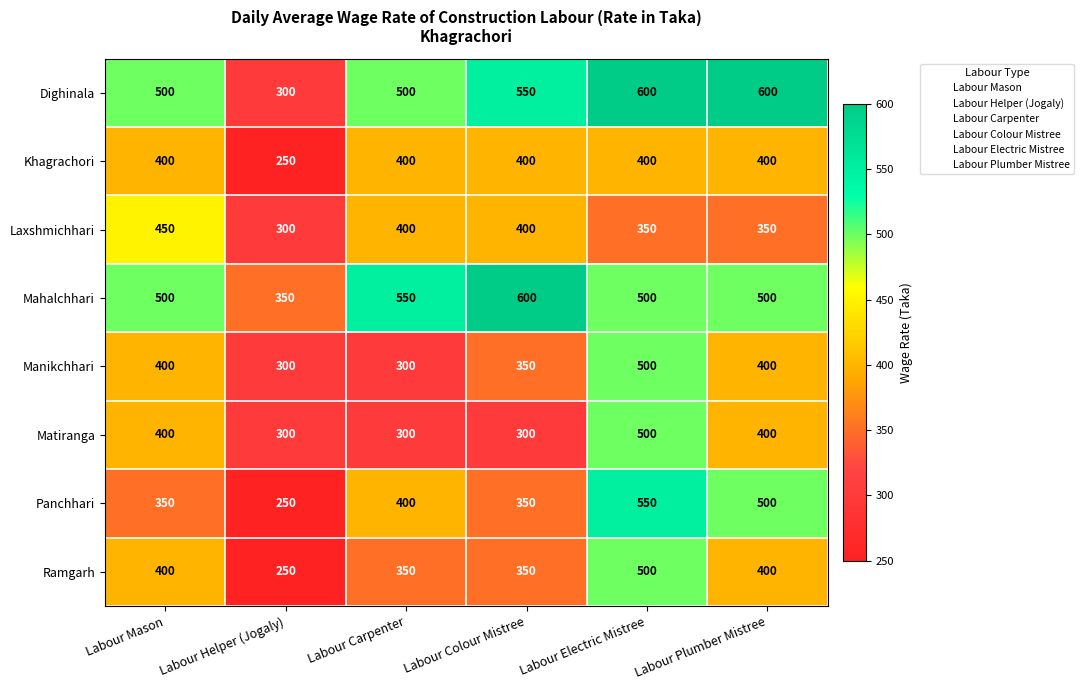

At how many categories does at least one series exceed 428?

5